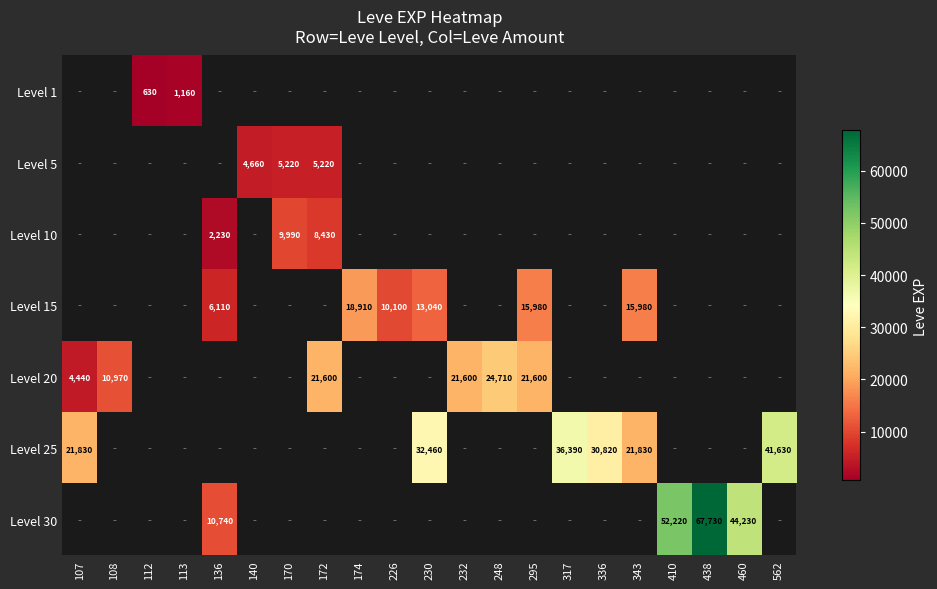

Count the number of categories in the chart.

21